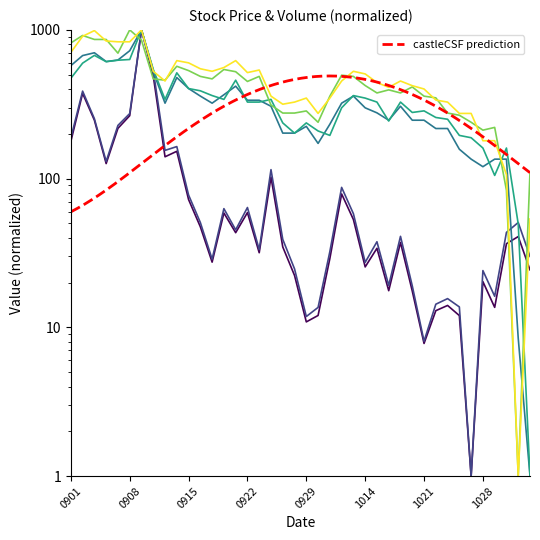

Which has a higher value, 20200914 or 20200909?

20200909